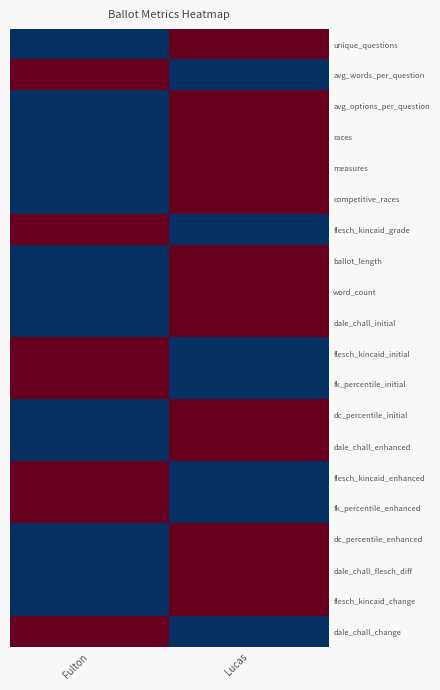

Which has a higher value, Lucas or Fulton?

Lucas